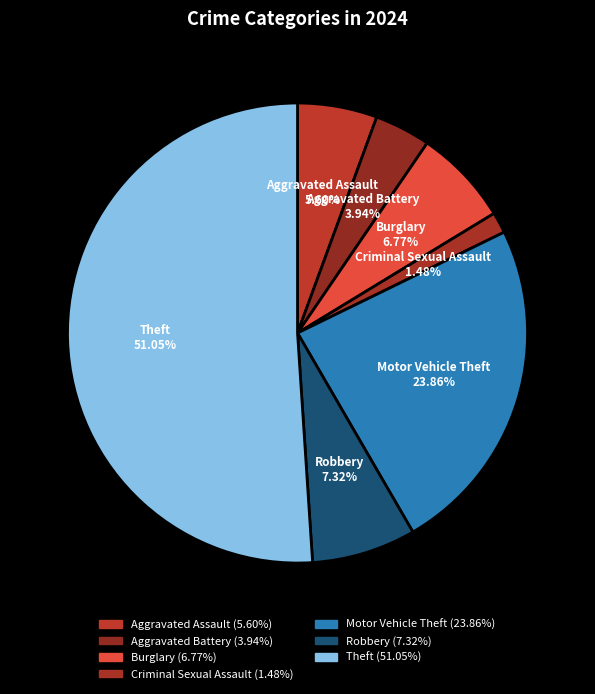

Which category has the biggest portion of the pie?

Theft